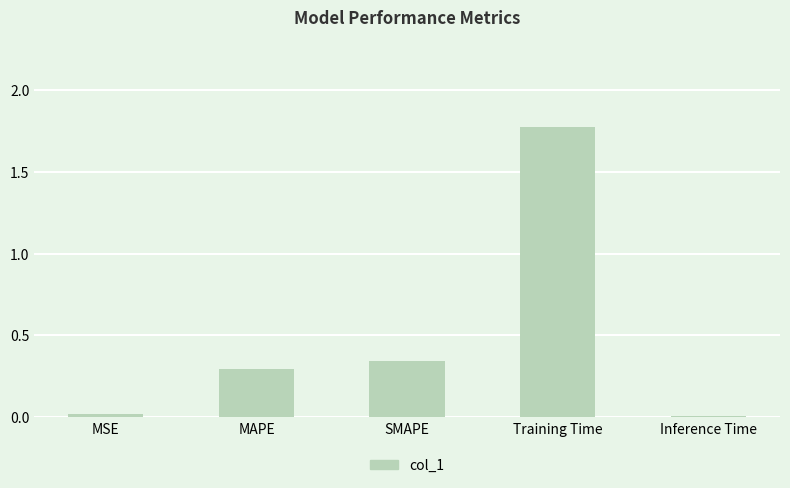

What is the sum of all values?

2.4